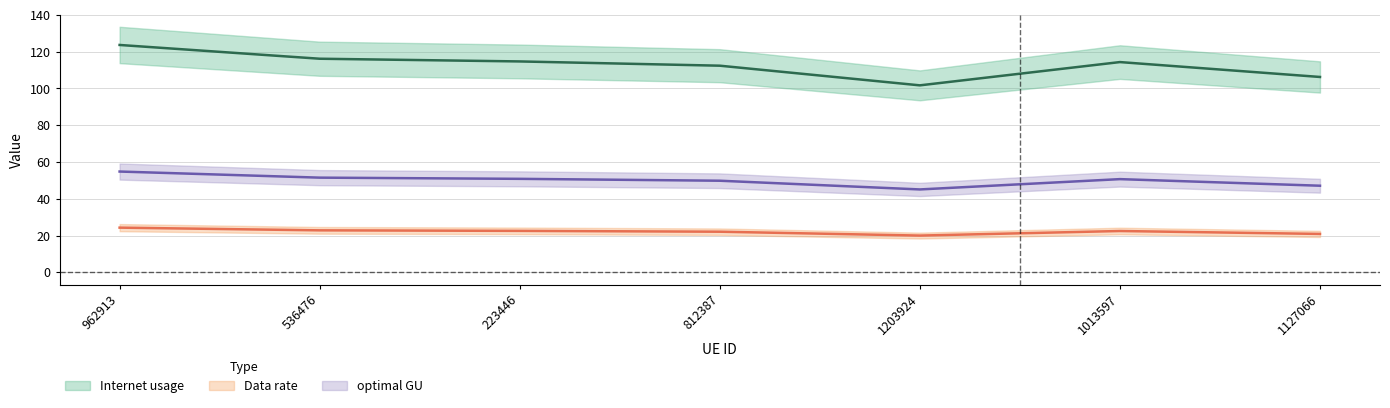

The value of optimal GU at 1127066 is 47.1. True or false?

True